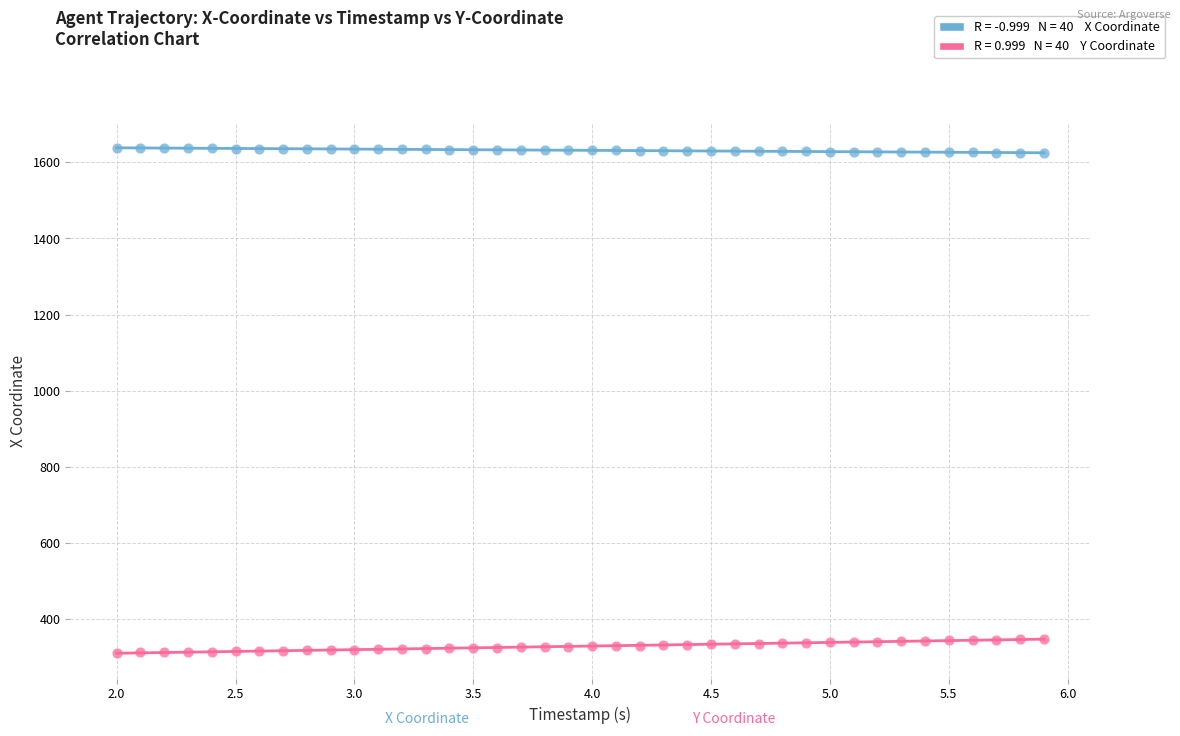

Across all data points, what is the range of Y values (max minus min)?

1325.6